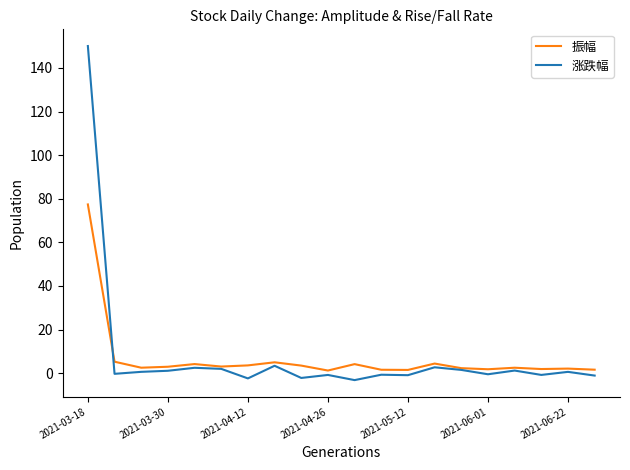

Which series has the widest spread of values?

涨跌幅